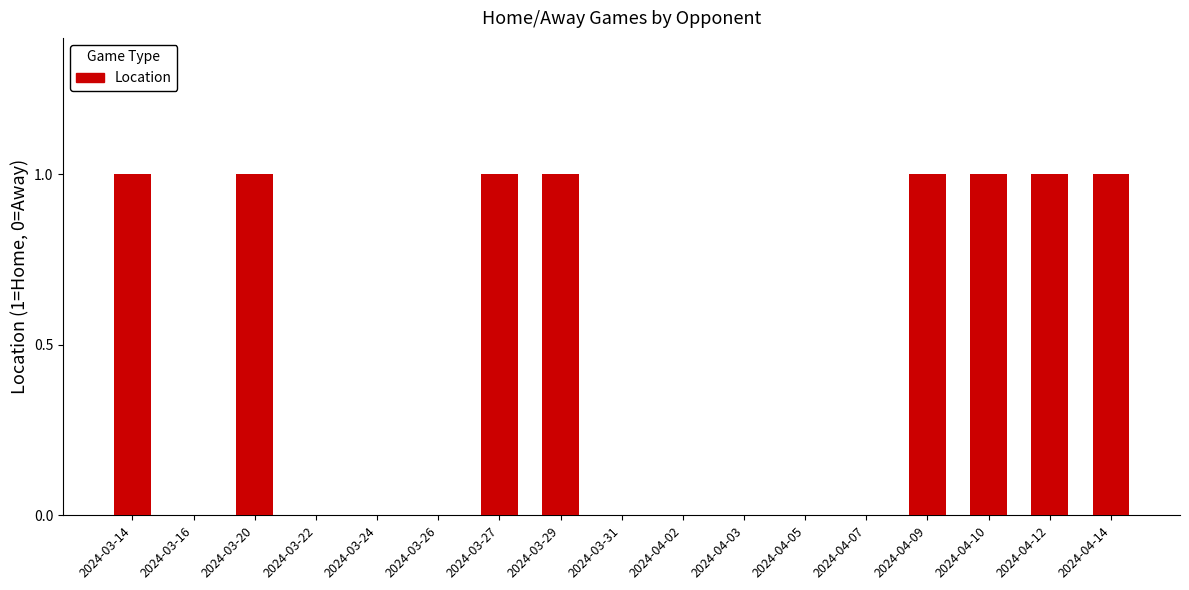

The value at 2024-04-12 is 0. True or false?

False